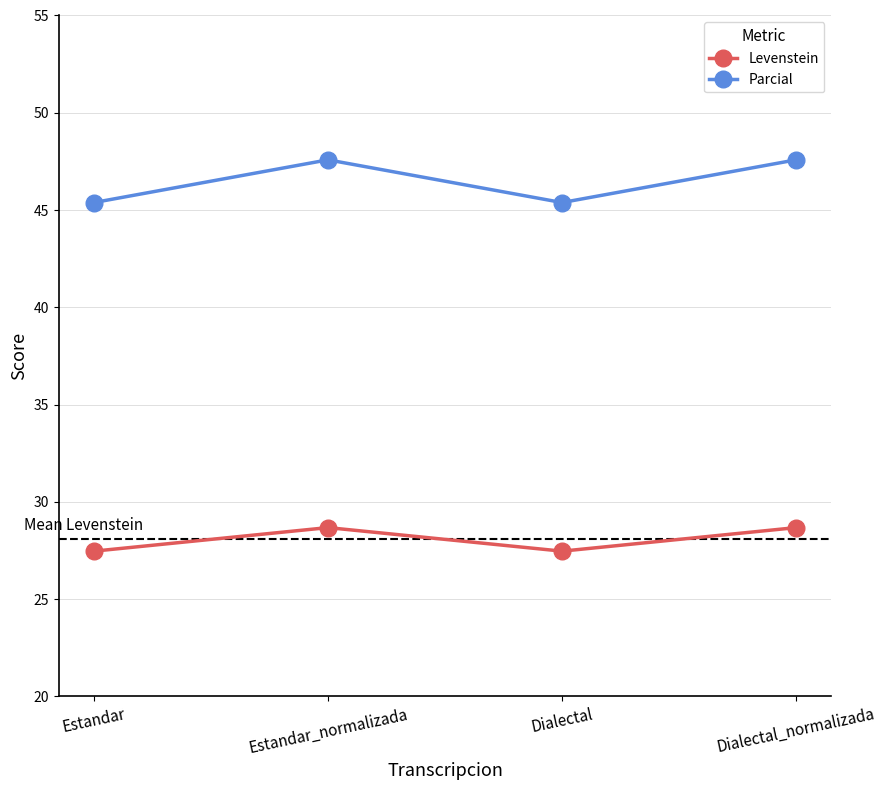

Where does the Parcial series first go above 47?

Estandar_normalizada